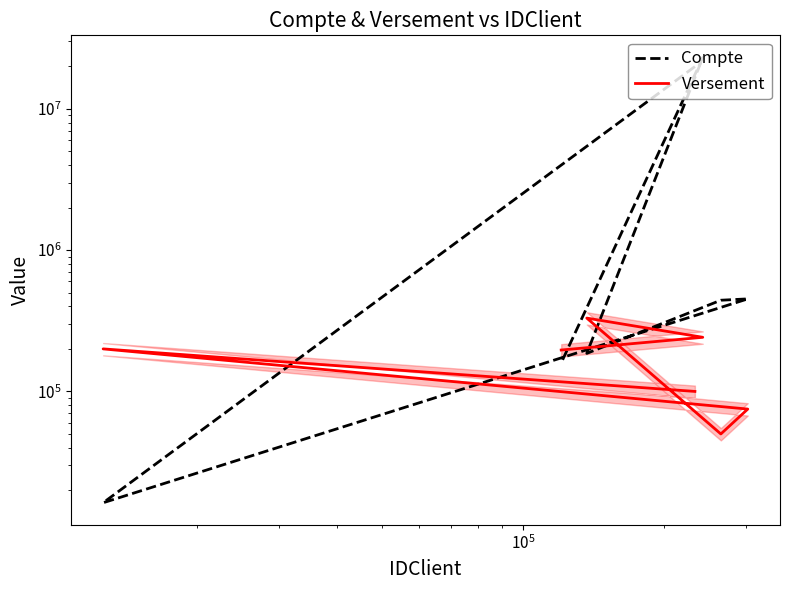

How many interior local peaks does the Versement series have?

2